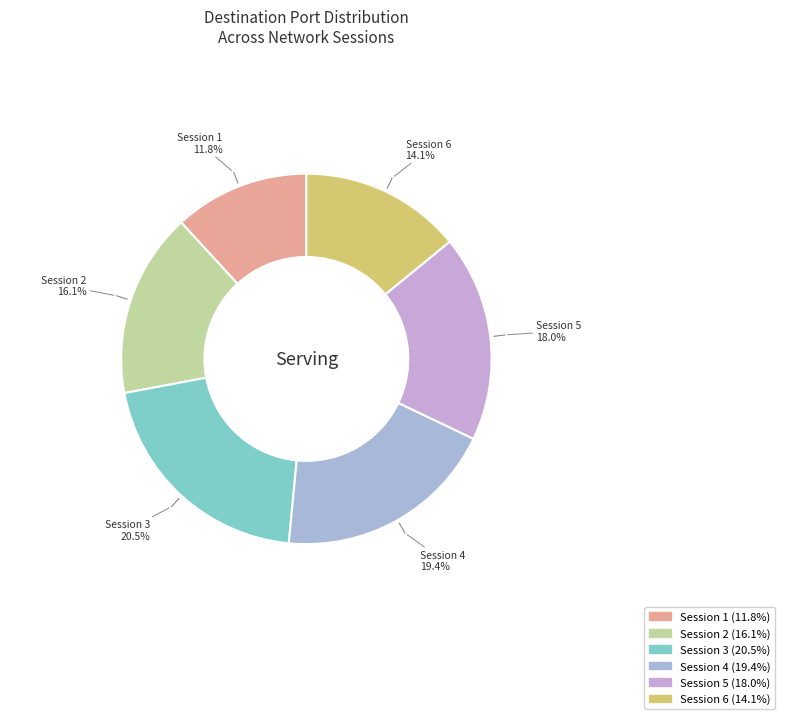

Does 32771 represent more than half of the total?

No